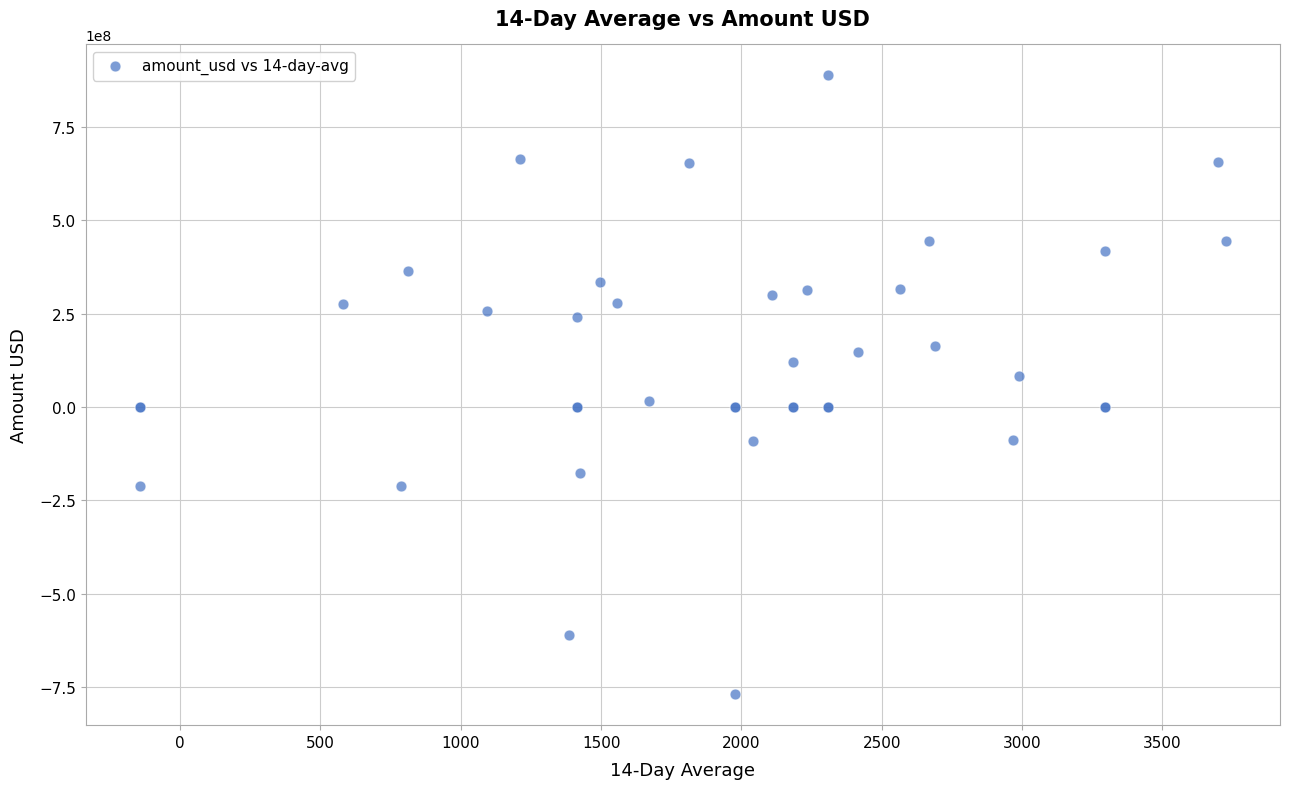

What Y value in the scatter plot is closest to 59507515?

84311303.8